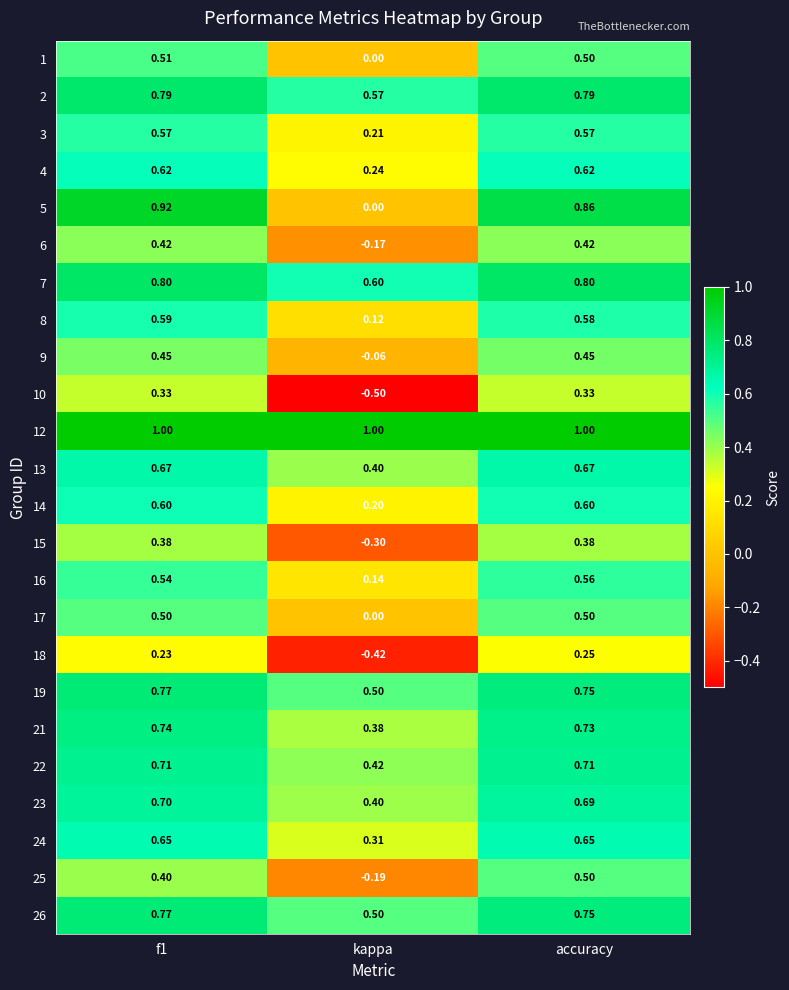

At which label does 8 reach its minimum?

kappa